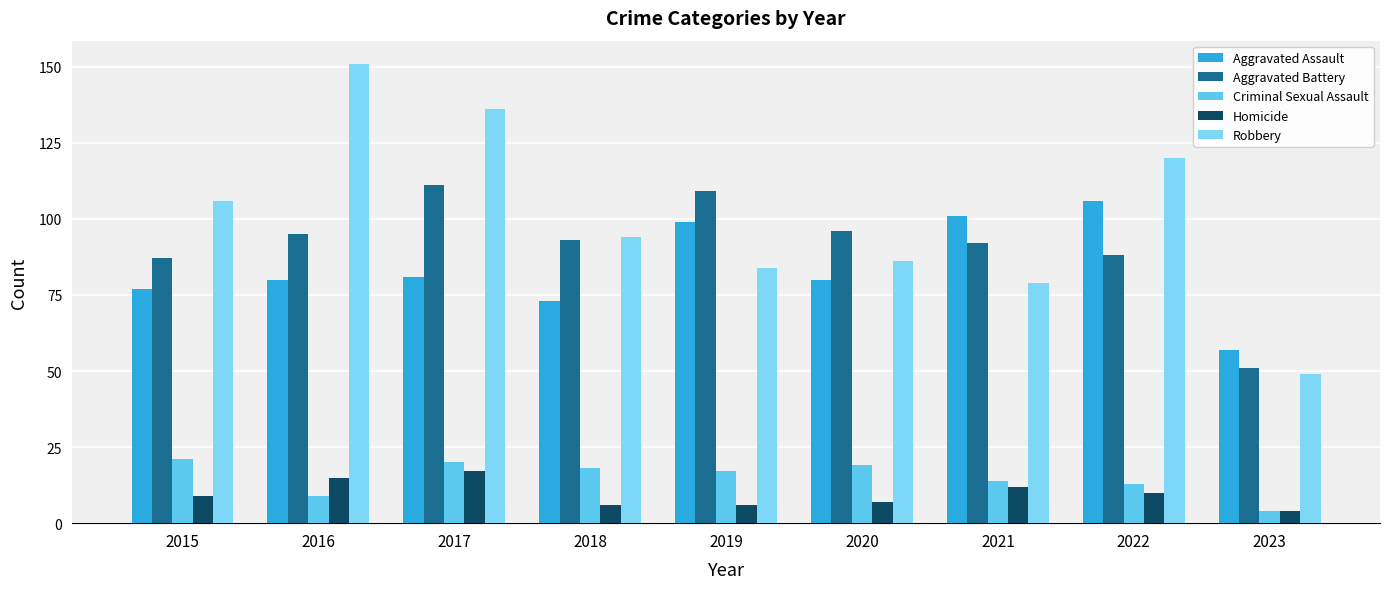

How many bars are there in total?

45